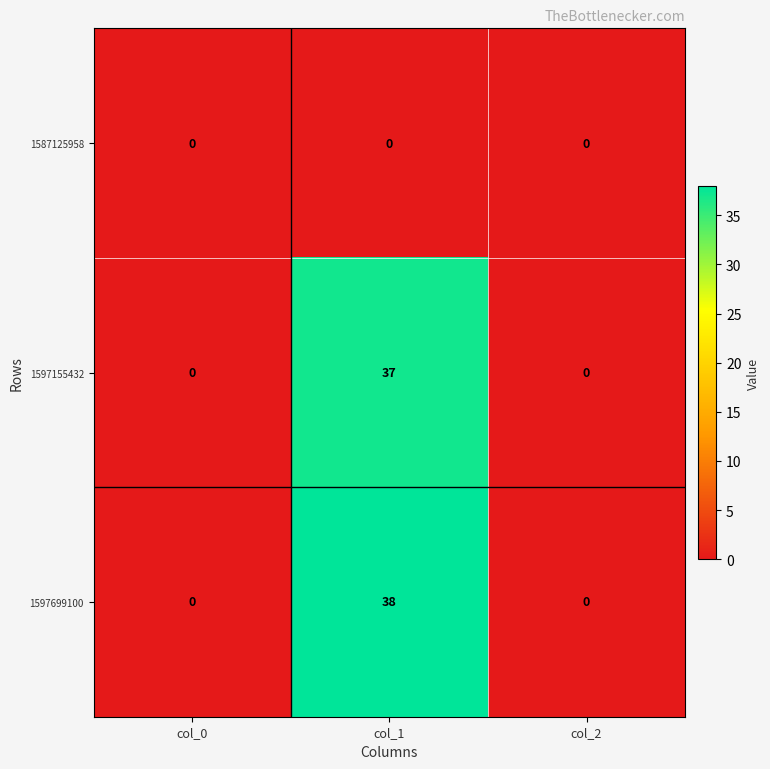

At which category is the sum across all series the highest?

col_1